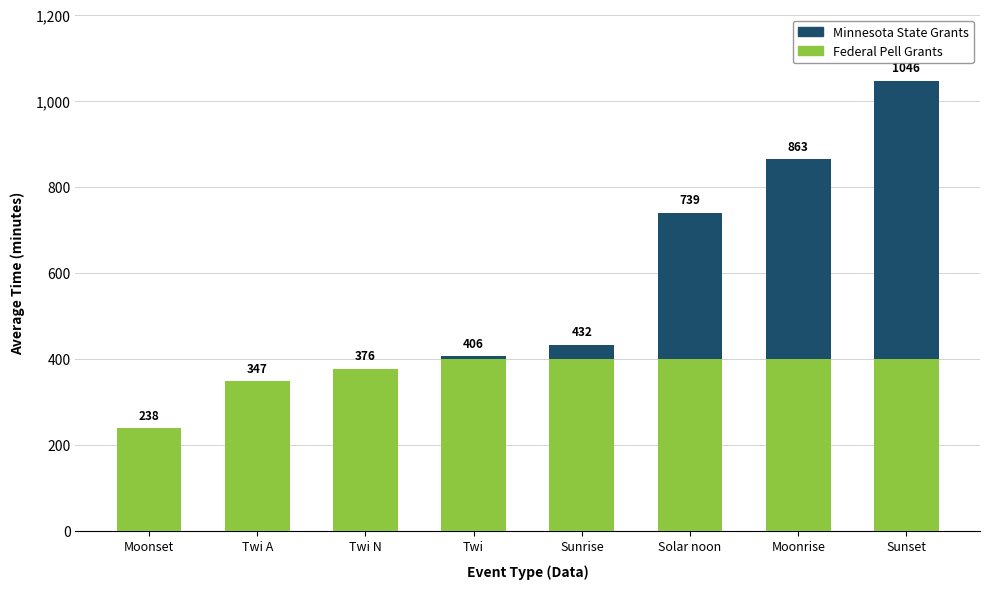

List the series in order of their overall mean, highest first.

Federal Pell Grants, Minnesota State Grants